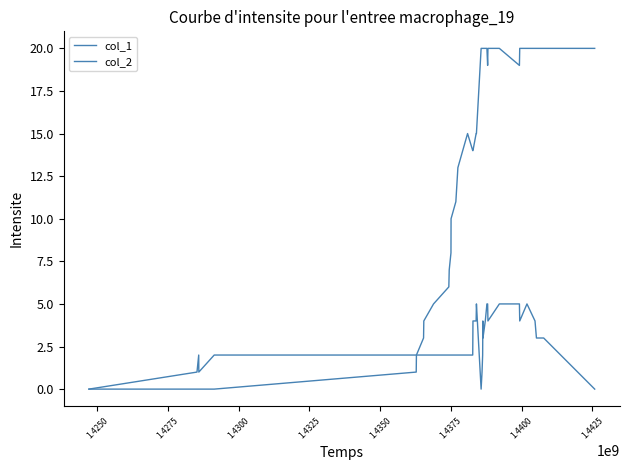

Does the chart have visible grid lines?

No